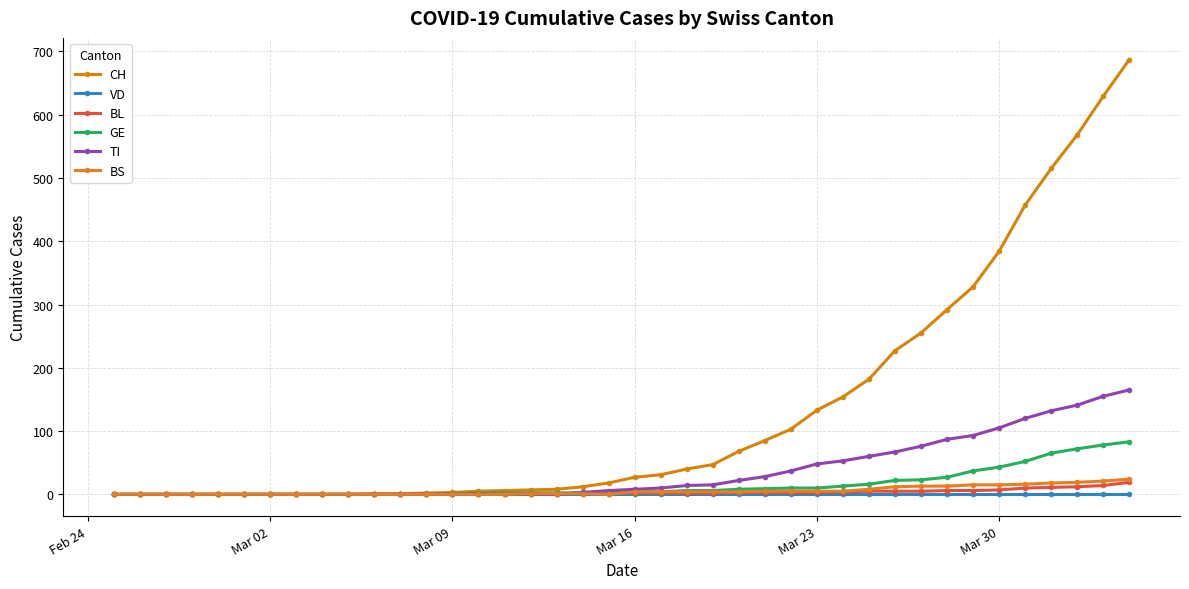

What are all the series names shown in the legend?

CH, VD, BL, GE, TI, BS